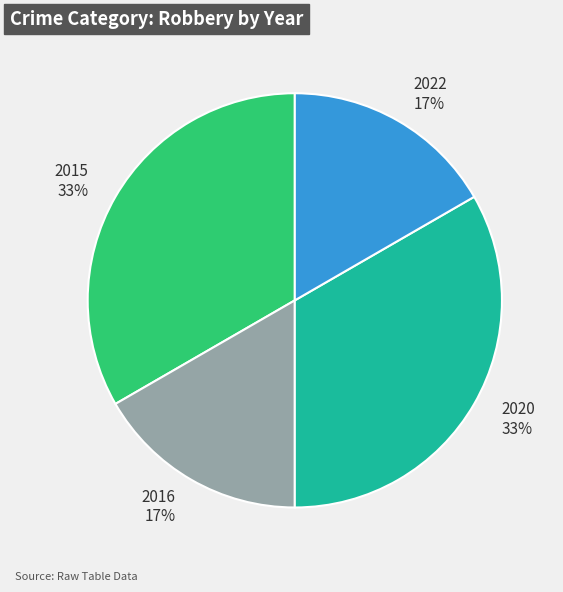

Is it true that 2022 17% is 23% of the pie?

False